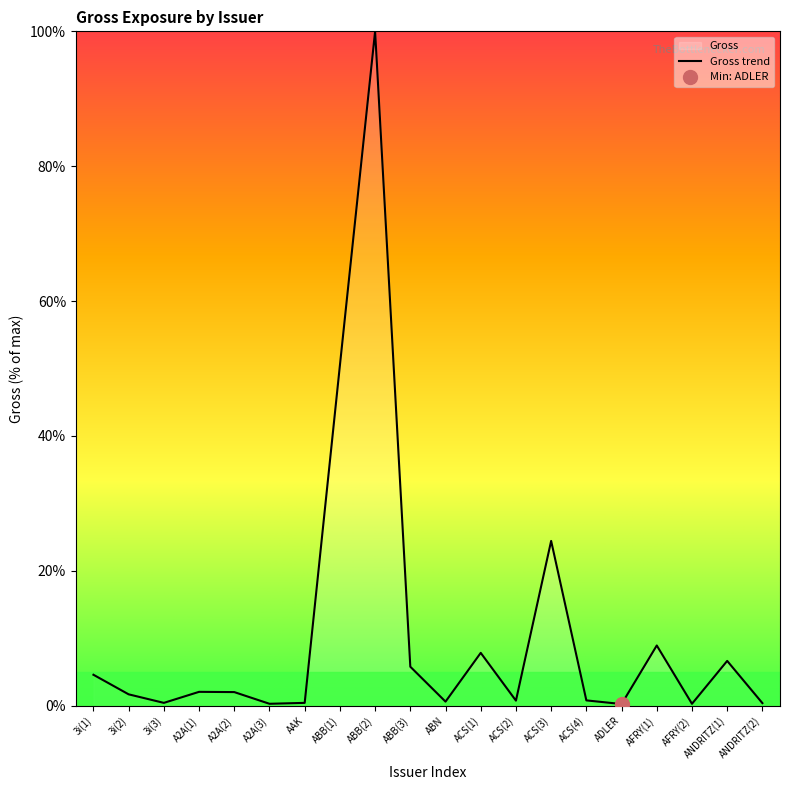

List the labels in order of value, smallest first.

ADLER, A2A(3), AFRY(2), ANDRITZ(2), 3i(3), AAK, ABN, ACS(2), ACS(4), 3i(2), A2A(2), A2A(1), 3i(1), ABB(3), ANDRITZ(1), ACS(1), AFRY(1), ACS(3), ABB(1), ABB(2)